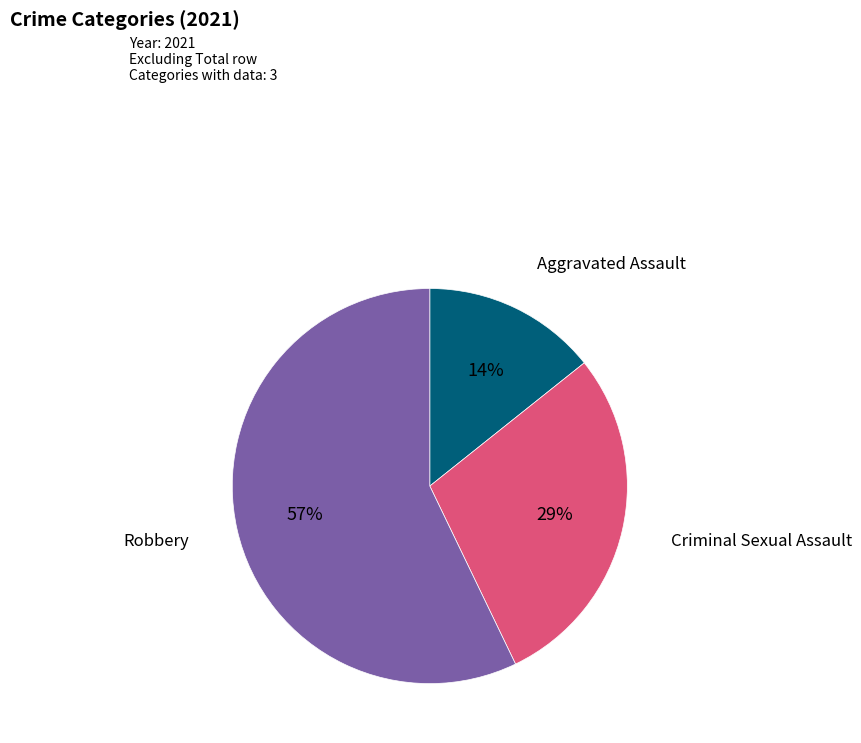

Rank the categories by value from highest to lowest.

Robbery, Criminal Sexual Assault, Aggravated Assault